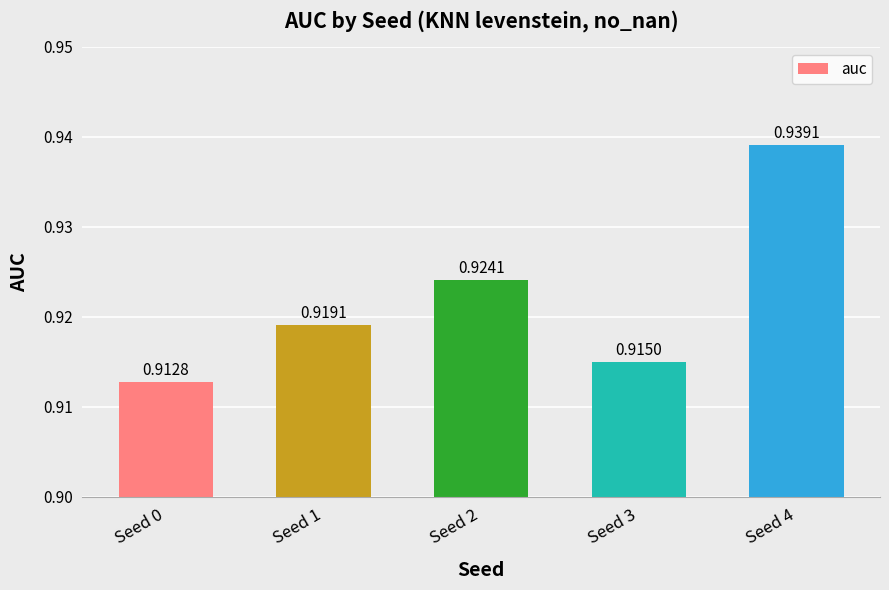

What is the sum of all values?

4.6